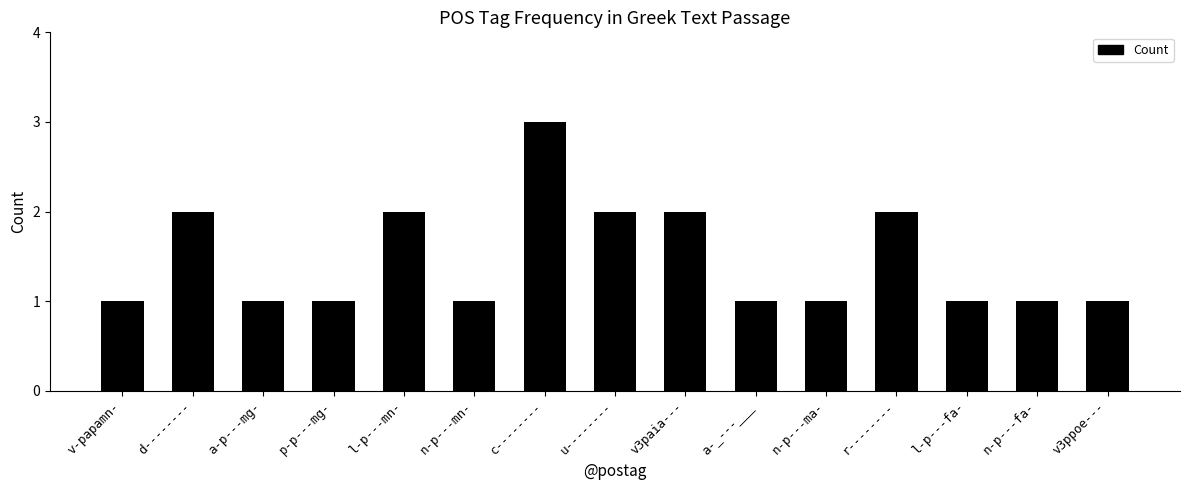

What is the sum of all values?

22